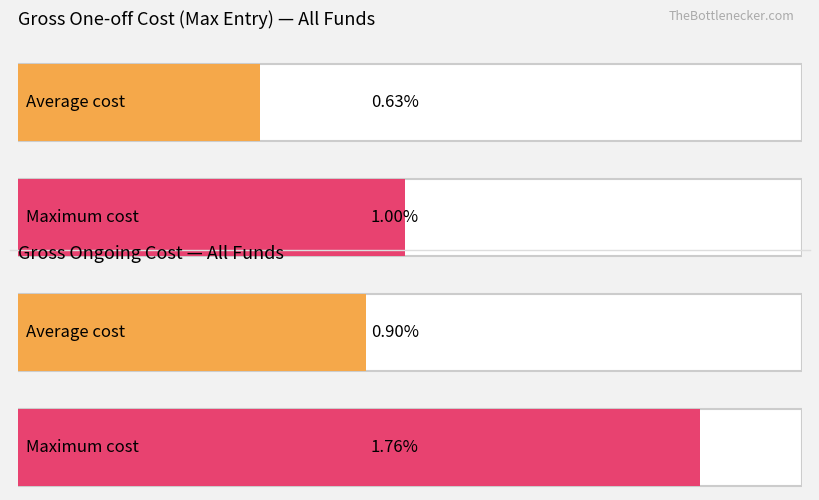

How many bars are there in each group?

2